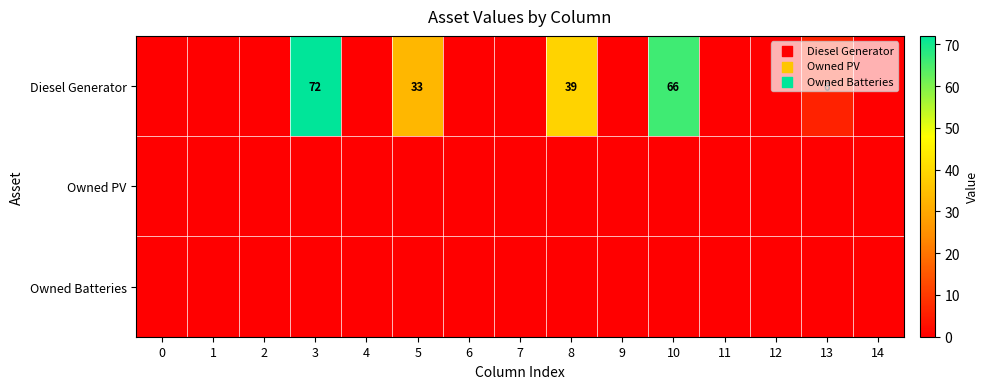

At how many categories does at least one series exceed 13?

4